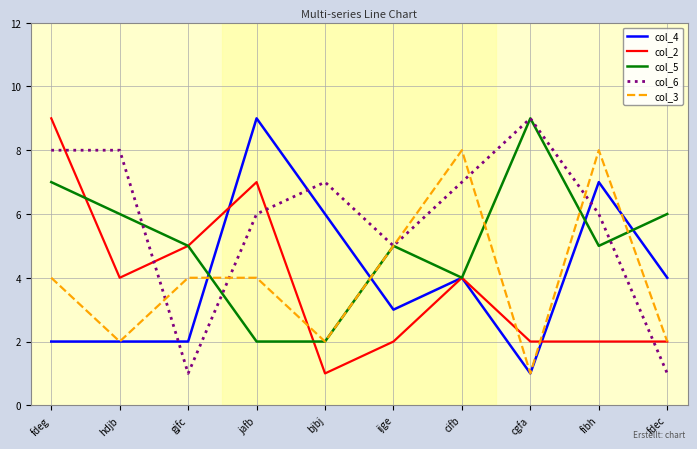

After their last crossing, which series has the higher values: col_5 or col_3?

col_5